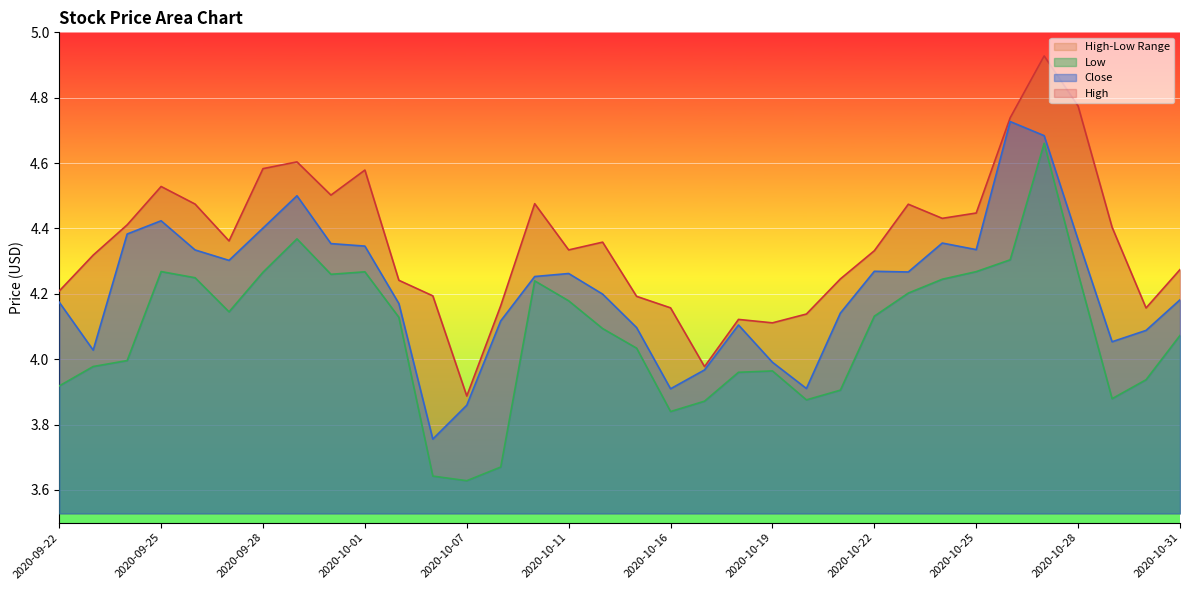

How many interior local valleys does the High series have?

8